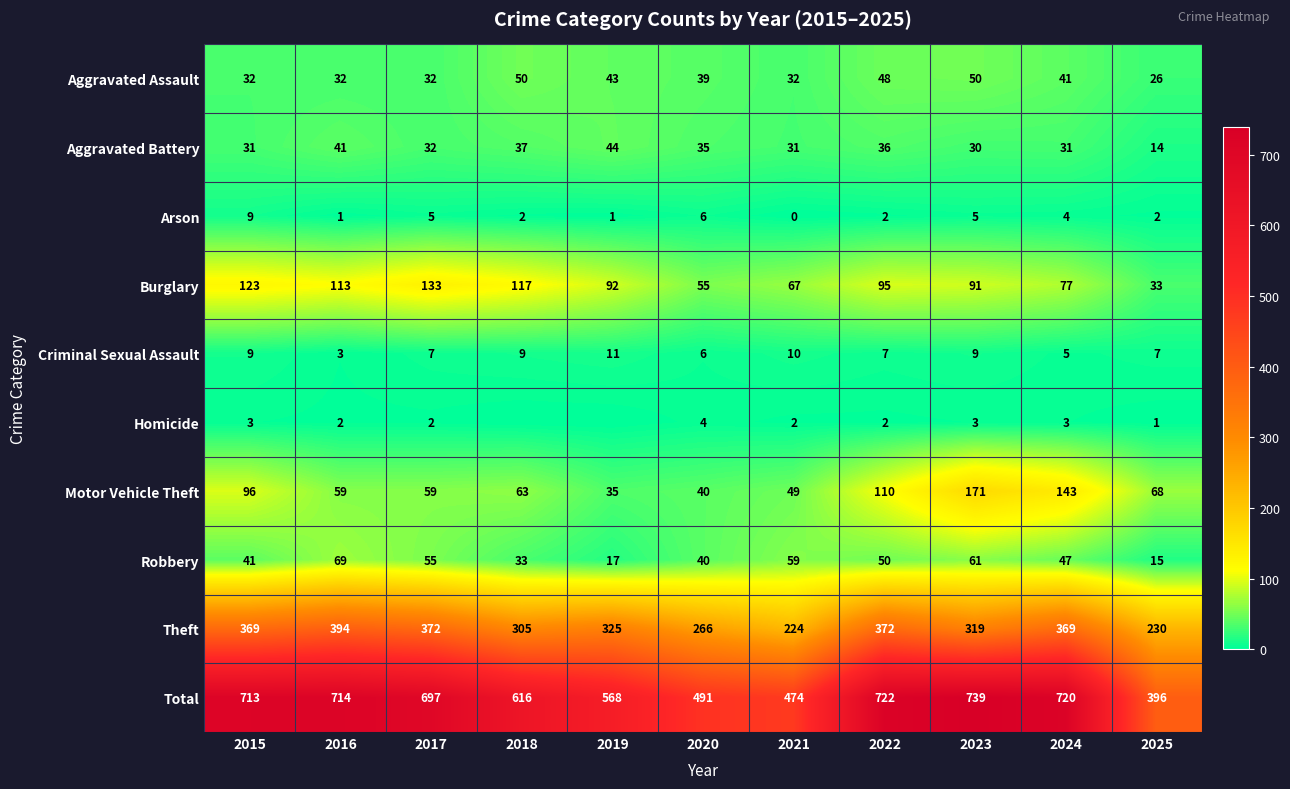

Where is Aggravated Assault nearest to the value 38?

2020